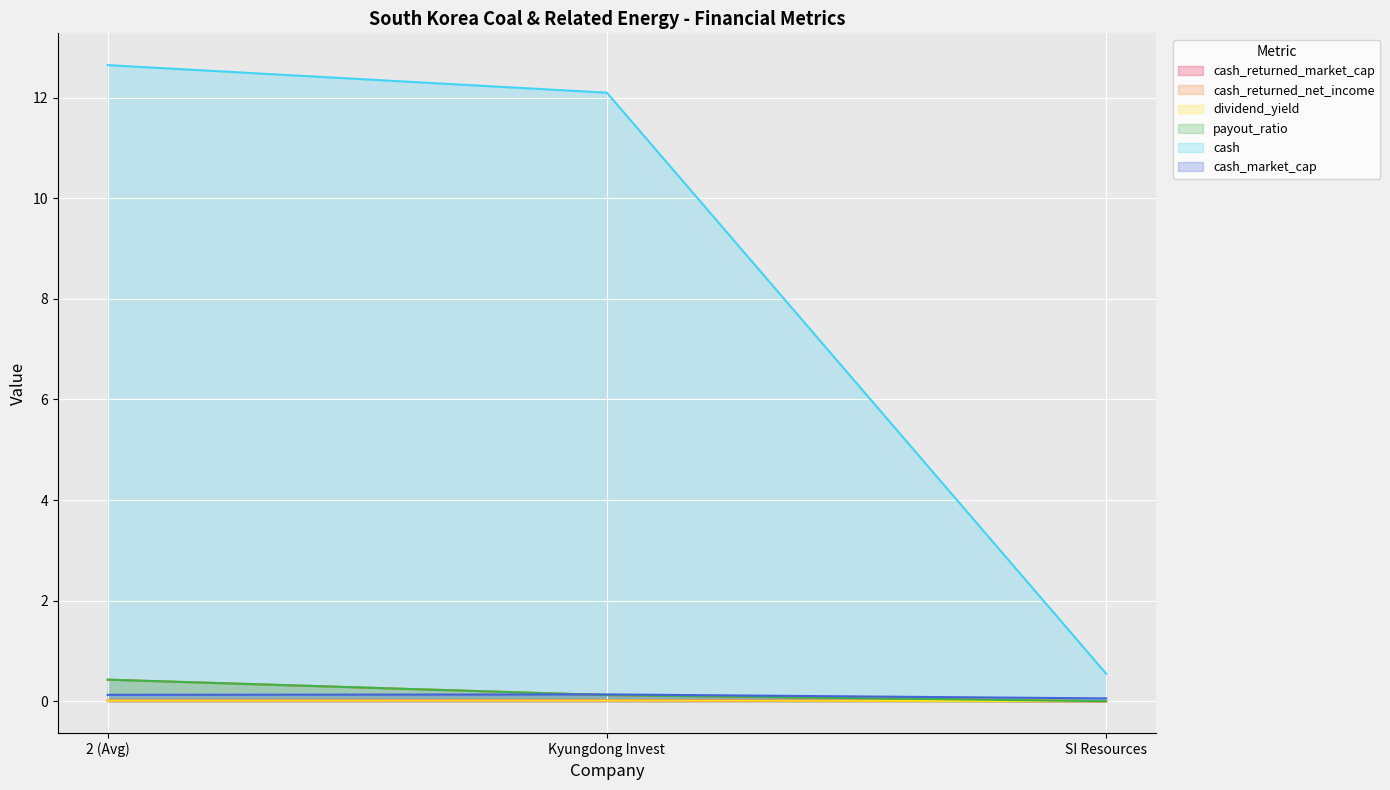

Reading right to left, transcribe all the data shown in this chart.

cash_returned_market_cap: SI Resources=0.0	Kyungdong Invest=0.0	2 (Avg)=0.0
cash_returned_net_income: SI Resources=0.0	Kyungdong Invest=0.1	2 (Avg)=0.4
dividend_yield: SI Resources=0.0	Kyungdong Invest=0.0	2 (Avg)=0.0
payout_ratio: SI Resources=0.0	Kyungdong Invest=0.1	2 (Avg)=0.4
cash: SI Resources=0.5	Kyungdong Invest=12.1	2 (Avg)=12.6
cash_market_cap: SI Resources=0.1	Kyungdong Invest=0.1	2 (Avg)=0.1